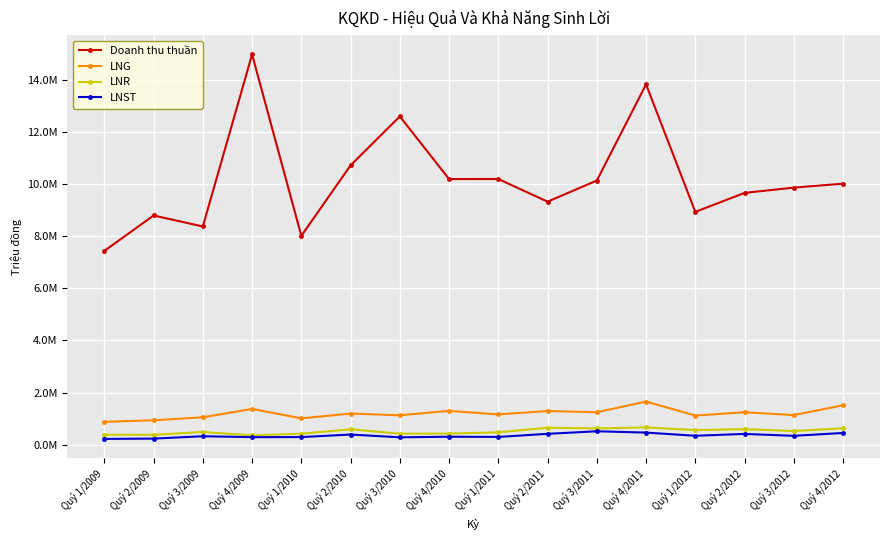

At which label does LNG first exceed 1192998?

Quý 4/2009